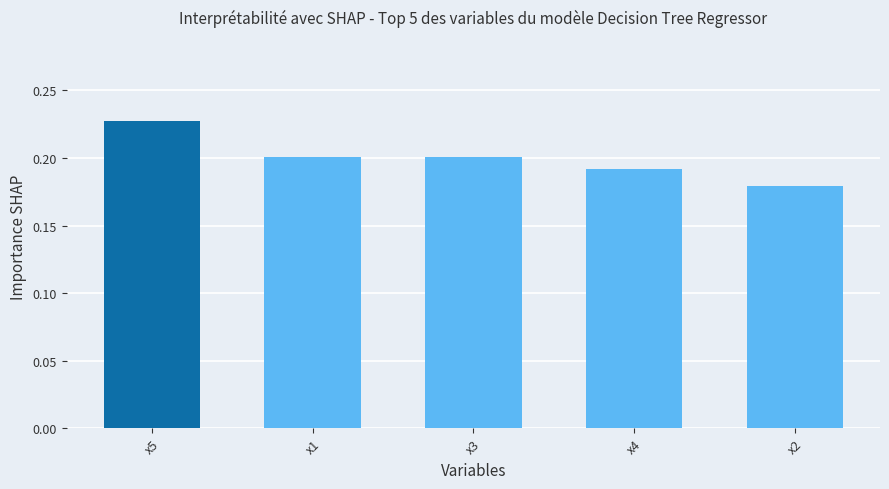

At which label is the value closest to 0?

x2